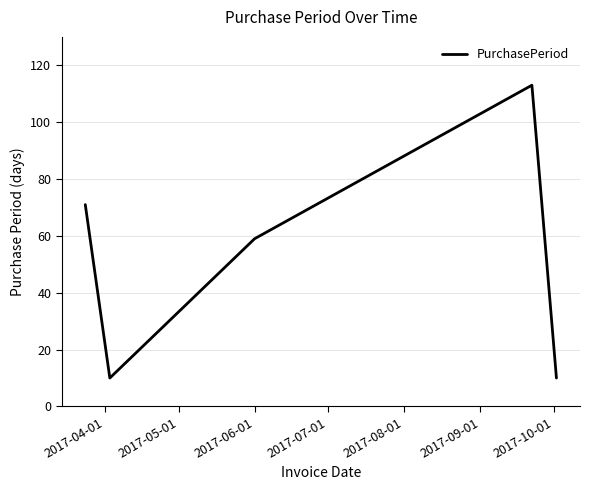

What is the minimum value shown in the chart?

10